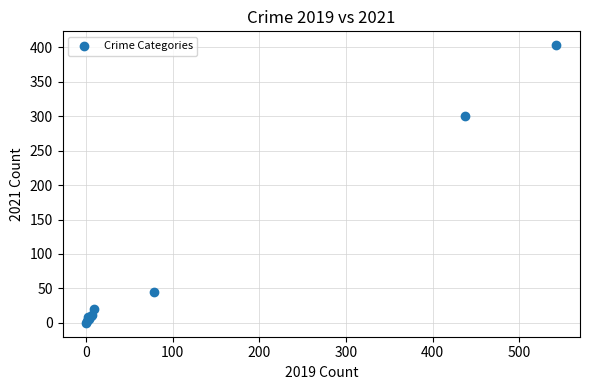

What Y value in the scatter plot is closest to 201?

300